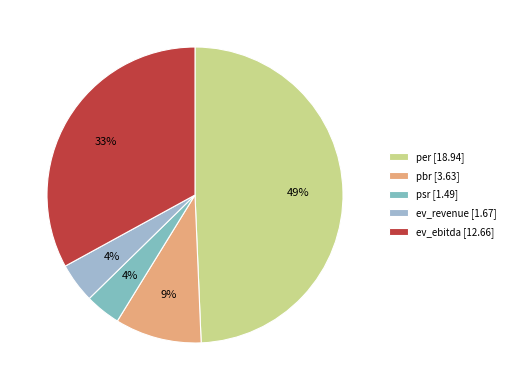

Do ev_ebitda and pbr together represent more than half of the pie?

No